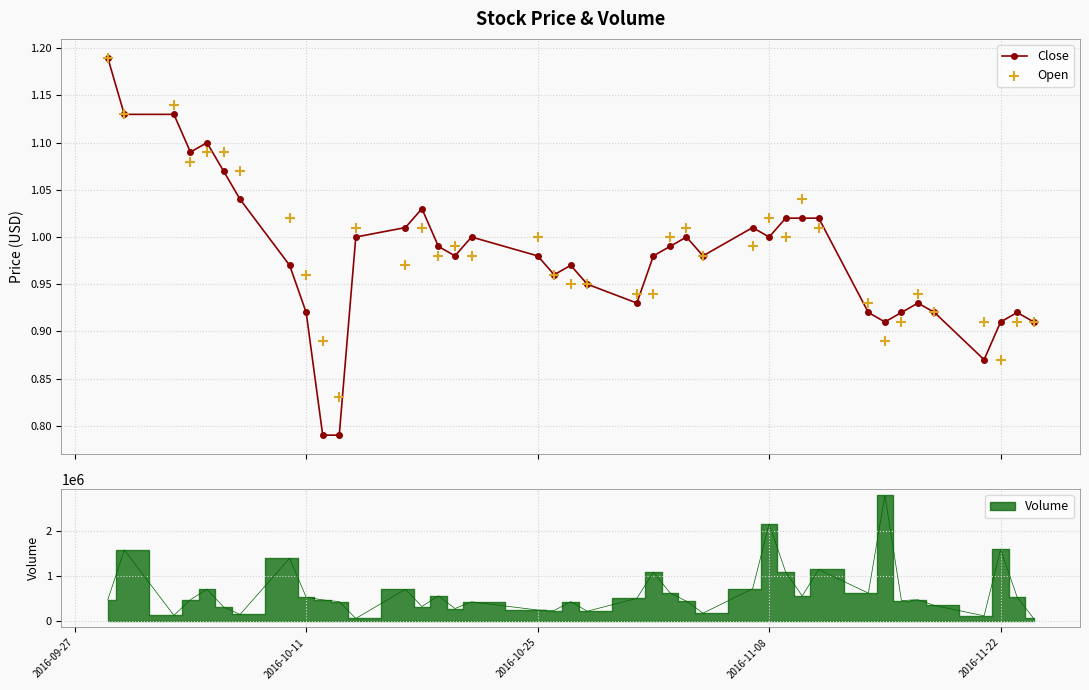

What are all the series names shown in the legend?

Close, Open